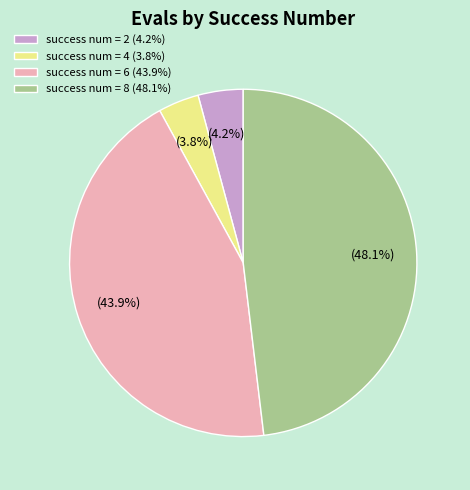

What percentage is the success num = 8 slice, to the nearest percent?

48%